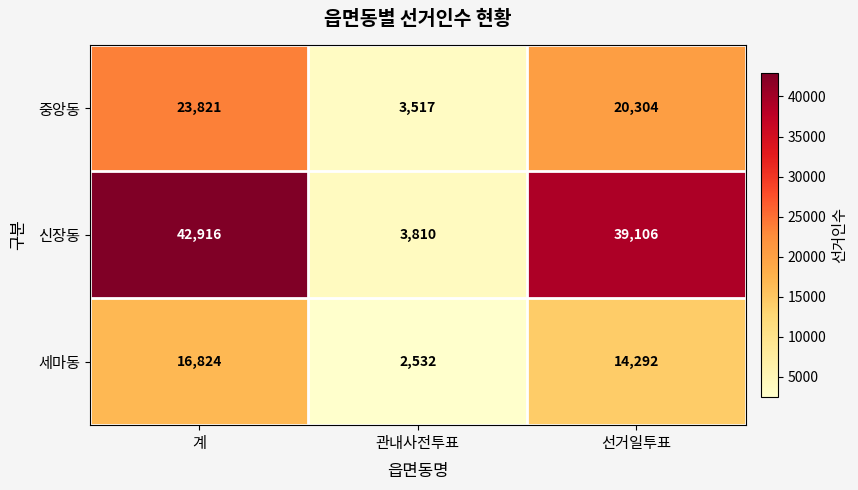

Count the number of categories in the chart.

3